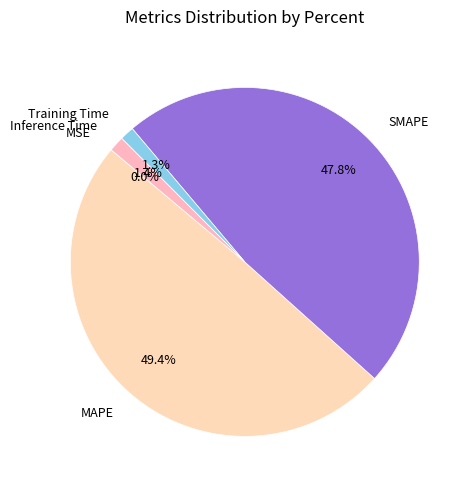

To the nearest percent, what is the difference between the largest and smallest slice percentages?

49%